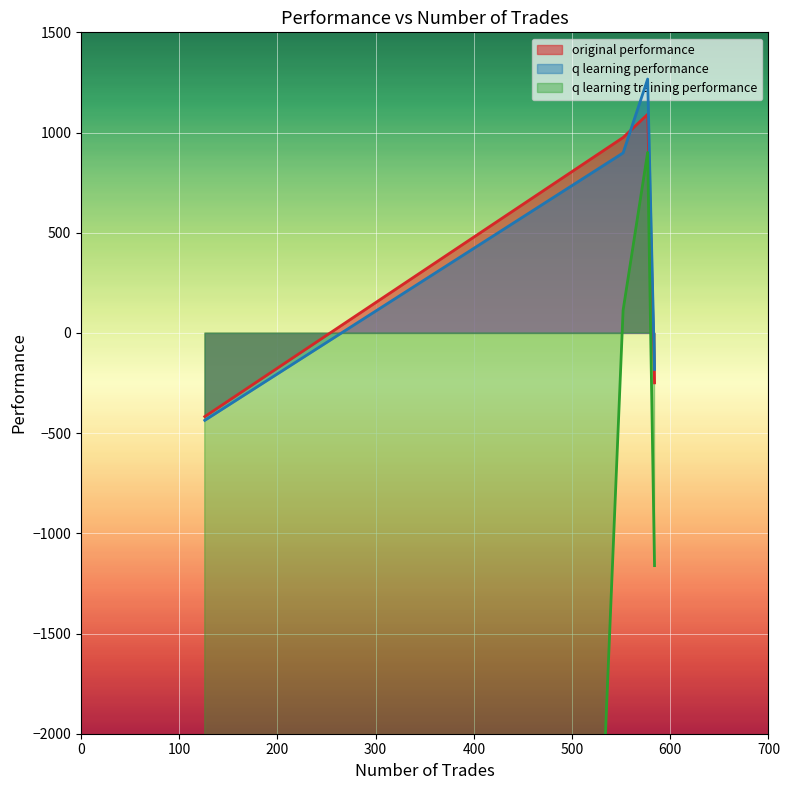

In original performance, how many points are higher than both neighbors (excluding endpoints)?

1